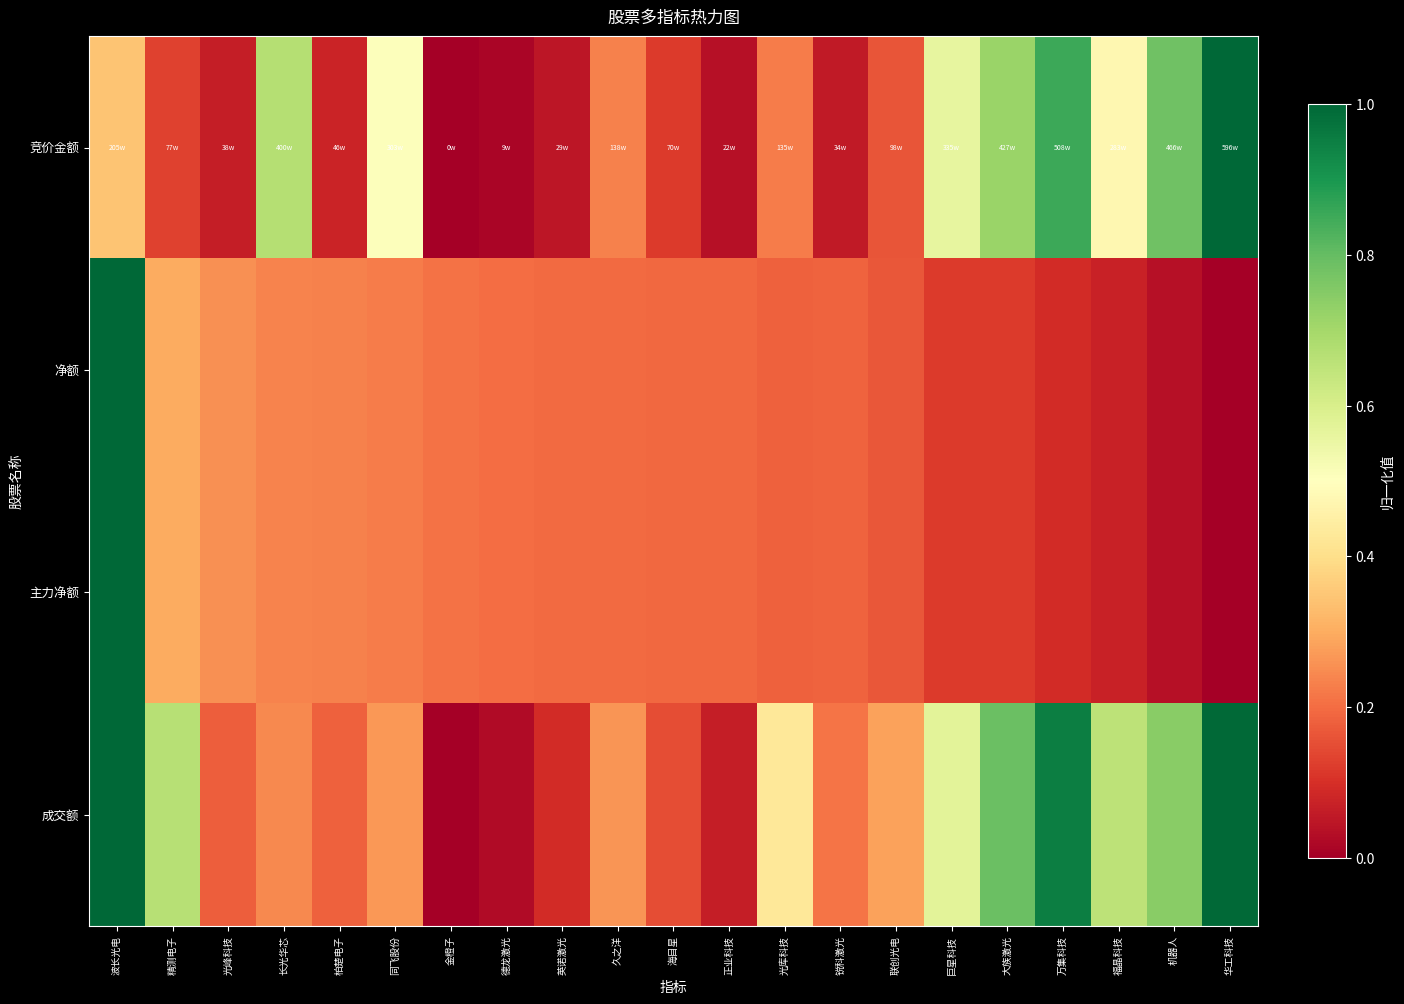

Reading left to right, extract all data points from this chart.

竞价金额: 波长光电=0.3	精测电子=0.1	光峰科技=0.1	长光华芯=0.7	柏楚电子=0.1	同飞股份=0.5	金橙子=0.0	德龙激光=0.0	英诺激光=0.0	久之洋=0.2	海目星=0.1	正业科技=0.0	光库科技=0.2	锐科激光=0.1	联创光电=0.2	巨星科技=0.6	大族激光=0.7	万集科技=0.9	福晶科技=0.5	机器人=0.8	华工科技=1.0
净额: 波长光电=1.0	精测电子=0.3	光峰科技=0.3	长光华芯=0.2	柏楚电子=0.2	同飞股份=0.2	金橙子=0.2	德龙激光=0.2	英诺激光=0.2	久之洋=0.2	海目星=0.2	正业科技=0.2	光库科技=0.2	锐科激光=0.2	联创光电=0.2	巨星科技=0.1	大族激光=0.1	万集科技=0.1	福晶科技=0.1	机器人=0.0	华工科技=0.0
主力净额: 波长光电=1.0	精测电子=0.3	光峰科技=0.3	长光华芯=0.2	柏楚电子=0.2	同飞股份=0.2	金橙子=0.2	德龙激光=0.2	英诺激光=0.2	久之洋=0.2	海目星=0.2	正业科技=0.2	光库科技=0.2	锐科激光=0.2	联创光电=0.2	巨星科技=0.1	大族激光=0.1	万集科技=0.1	福晶科技=0.1	机器人=0.0	华工科技=0.0
成交额: 波长光电=1.0	精测电子=0.7	光峰科技=0.2	长光华芯=0.2	柏楚电子=0.2	同飞股份=0.3	金橙子=0.0	德龙激光=0.0	英诺激光=0.1	久之洋=0.3	海目星=0.1	正业科技=0.1	光库科技=0.4	锐科激光=0.2	联创光电=0.3	巨星科技=0.6	大族激光=0.8	万集科技=0.9	福晶科技=0.7	机器人=0.7	华工科技=1.0